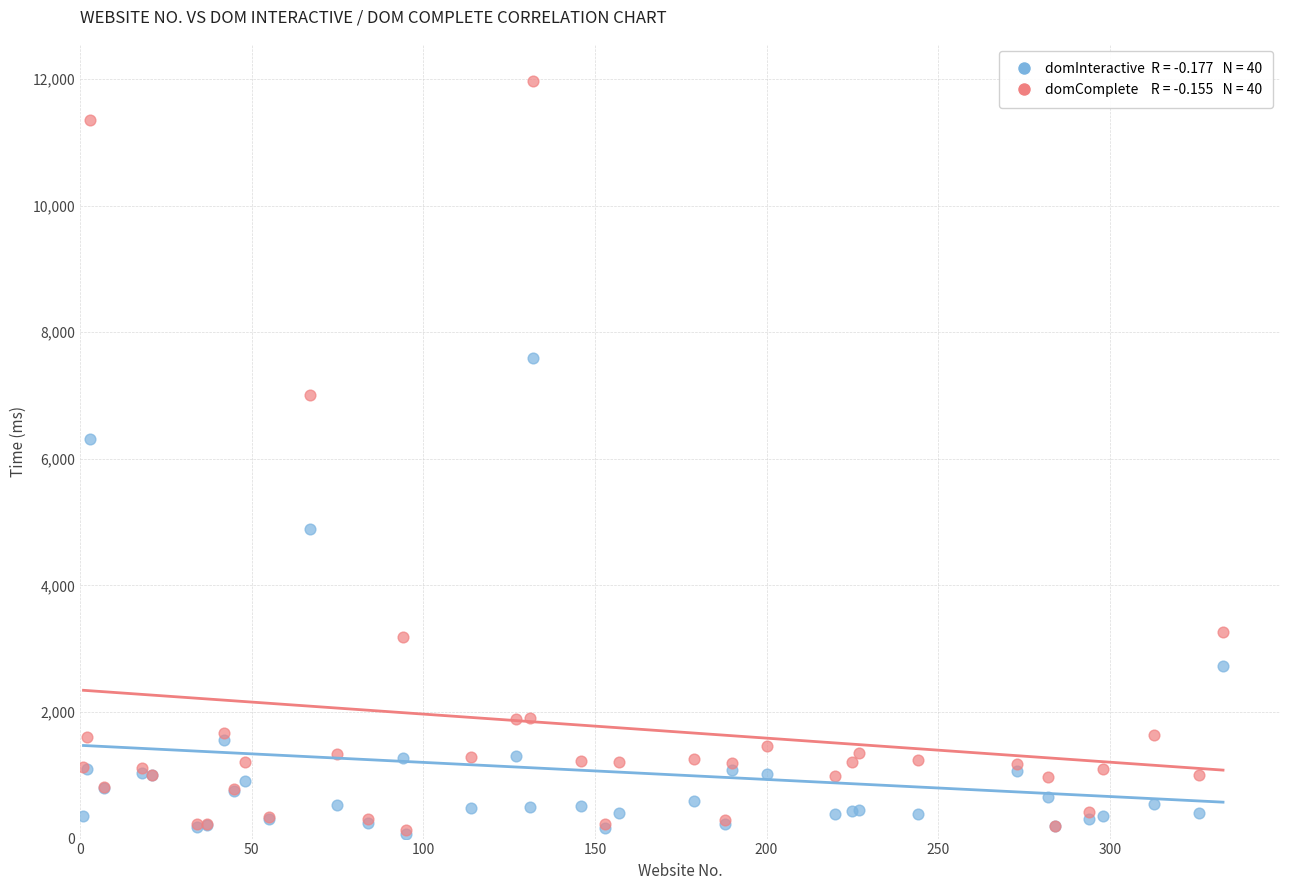

Across all series, what Y value is closest to 6019?

6306.7